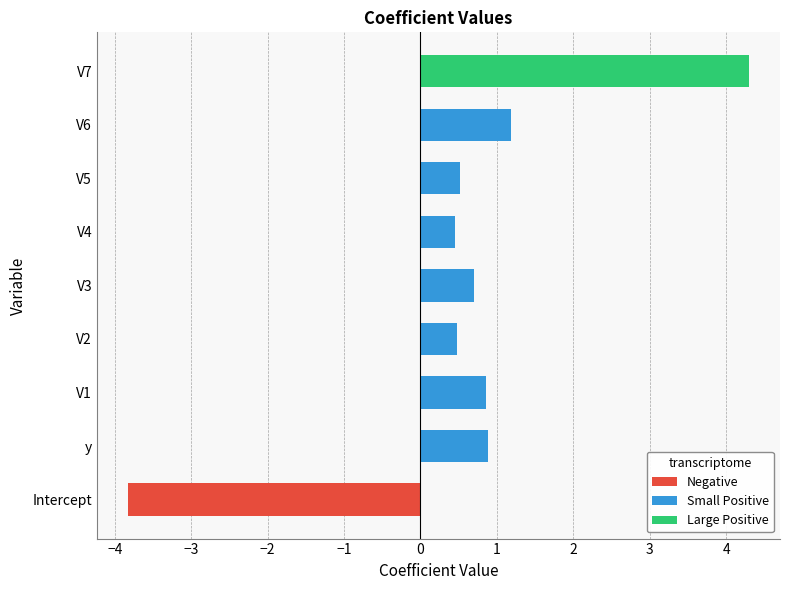

Which label corresponds to the smallest value in the chart?

Intercept